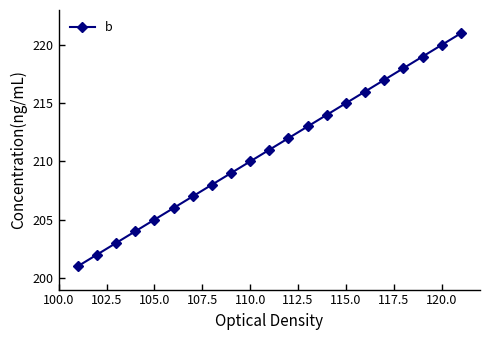

What is the greatest value displayed?

221